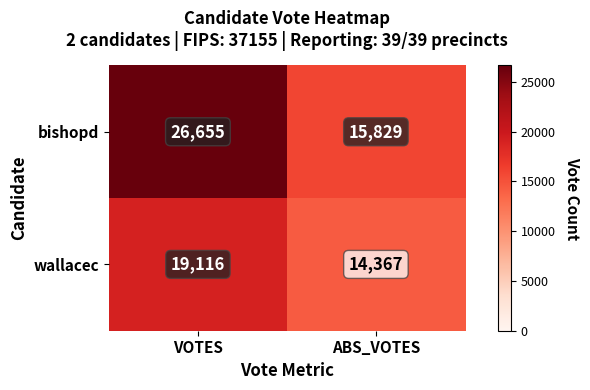

What is the sum of the bishopd values at ABS_VOTES and VOTES?

42484